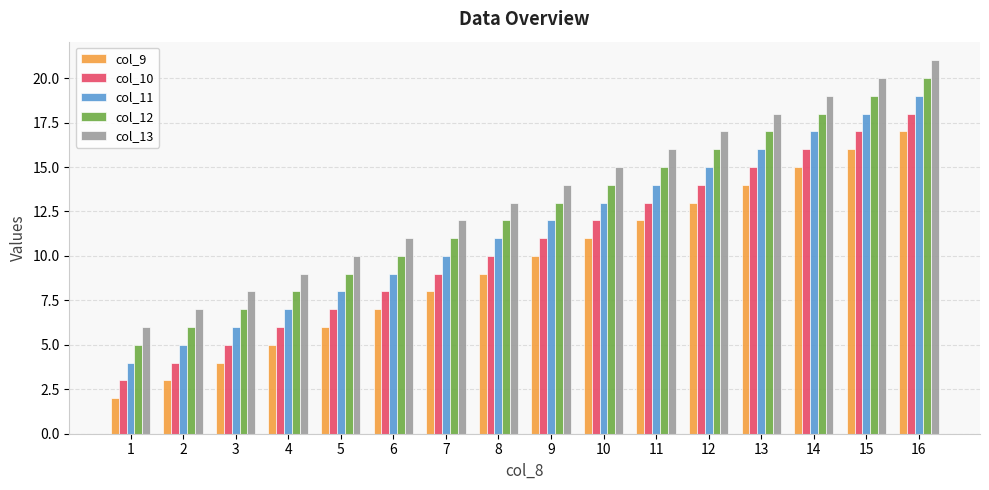

Reading right to left, what are all the values shown in this chart?

col_9: 16=17	15=16	14=15	13=14	12=13	11=12	10=11	9=10	8=9	7=8	6=7	5=6	4=5	3=4	2=3	1=2
col_10: 16=18	15=17	14=16	13=15	12=14	11=13	10=12	9=11	8=10	7=9	6=8	5=7	4=6	3=5	2=4	1=3
col_11: 16=19	15=18	14=17	13=16	12=15	11=14	10=13	9=12	8=11	7=10	6=9	5=8	4=7	3=6	2=5	1=4
col_12: 16=20	15=19	14=18	13=17	12=16	11=15	10=14	9=13	8=12	7=11	6=10	5=9	4=8	3=7	2=6	1=5
col_13: 16=21	15=20	14=19	13=18	12=17	11=16	10=15	9=14	8=13	7=12	6=11	5=10	4=9	3=8	2=7	1=6